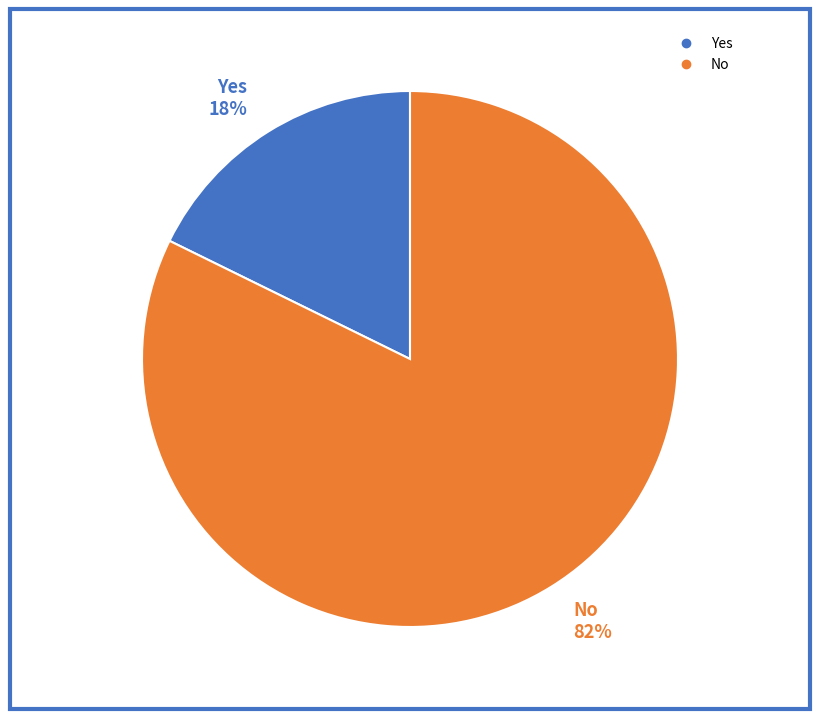

To the nearest percent, what portion does Yes represent?

18%